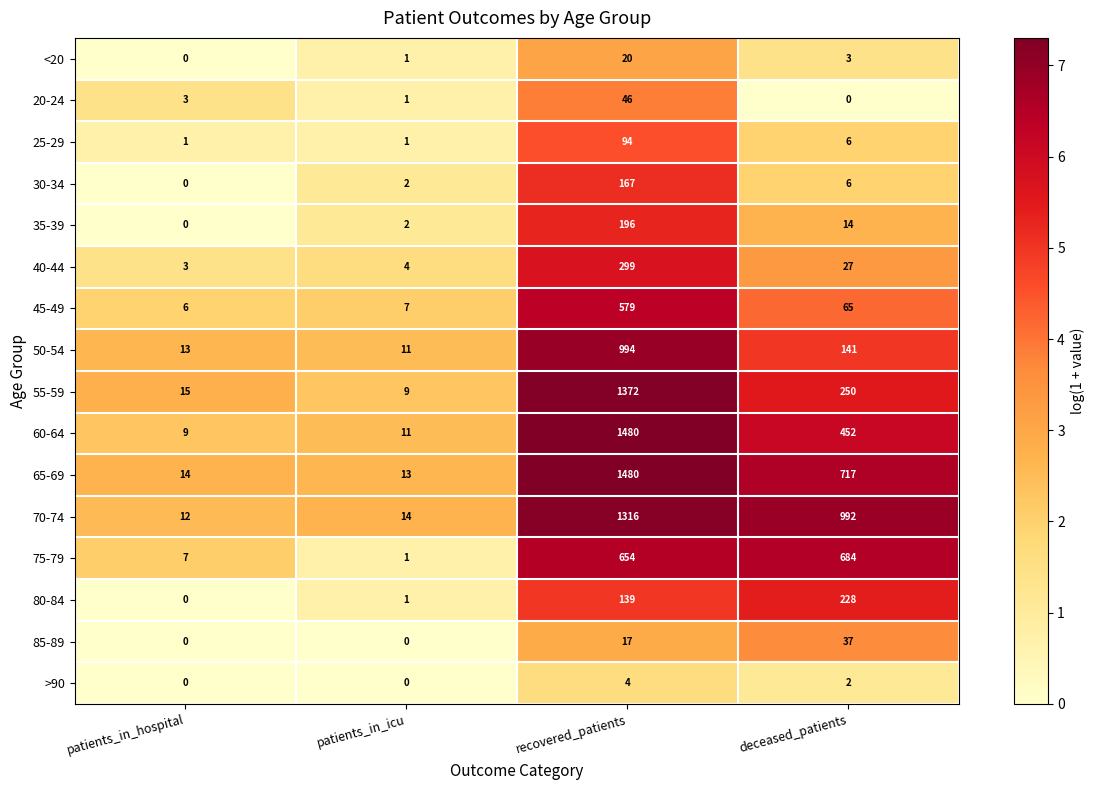

What is the total value across all series at recovered_patients?

8857